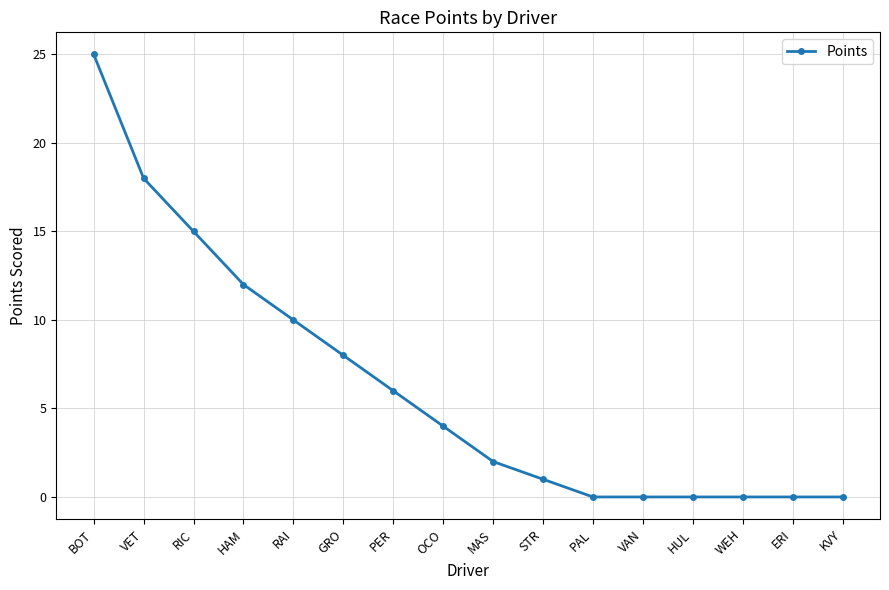

What is the label of the 8th point from the right?

MAS